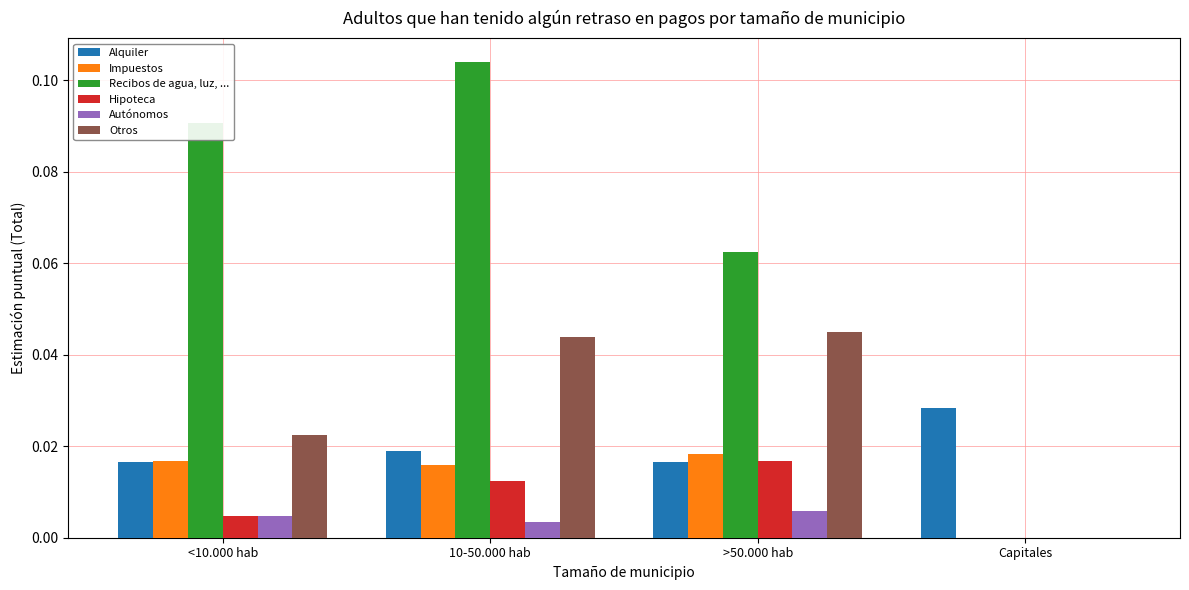

Does the chart contain stacked bars?

No